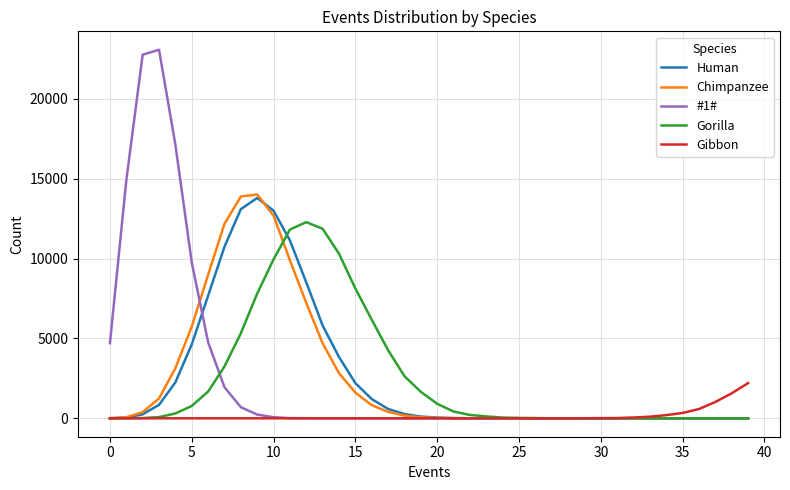

Which series has the largest range (max minus min)?

#1#